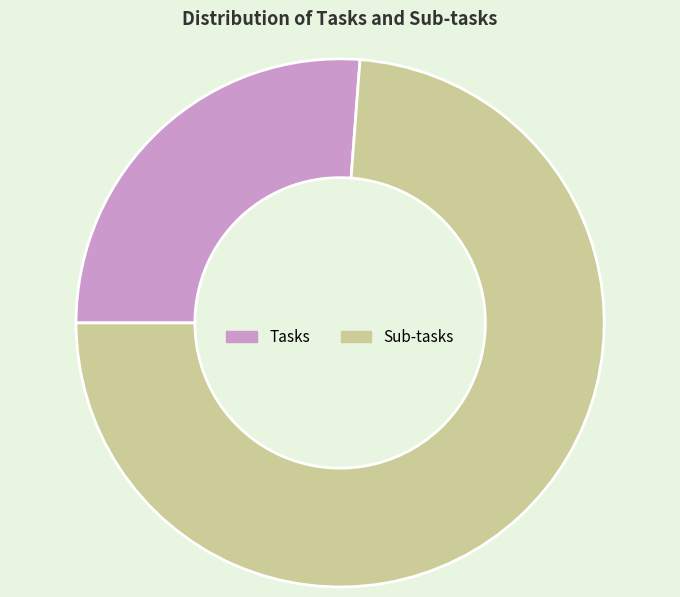

Is it true that Tasks is 26% of the pie?

True